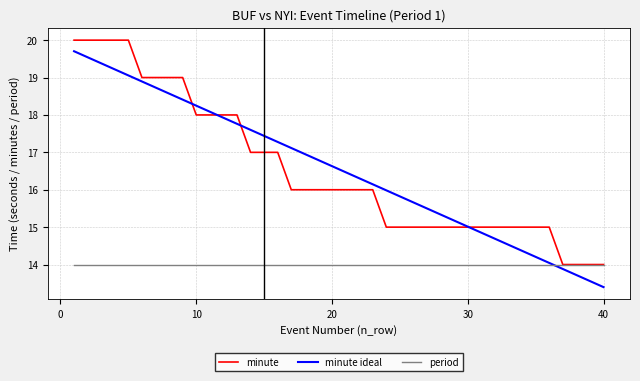

List the series in order of their peak value, highest first.

minute, minute ideal, period